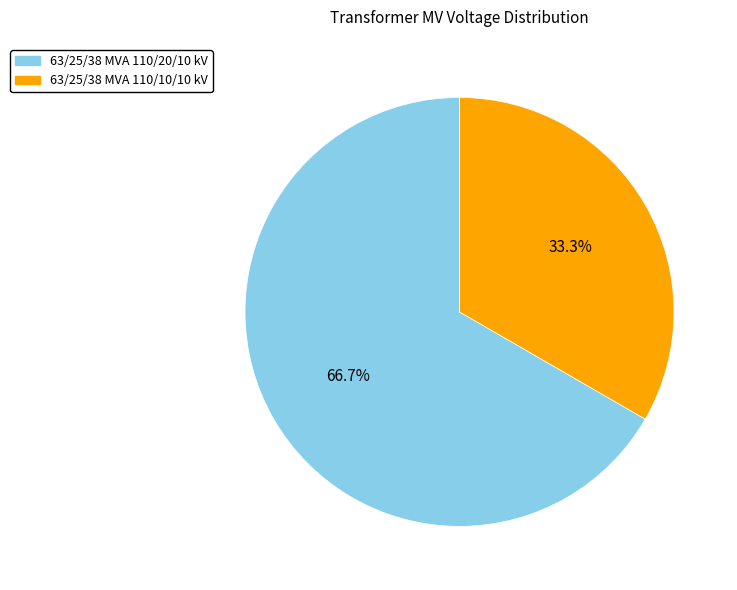

To the nearest percent, what portion does 63/25/38 MVA 110/10/10 kV represent?

33%